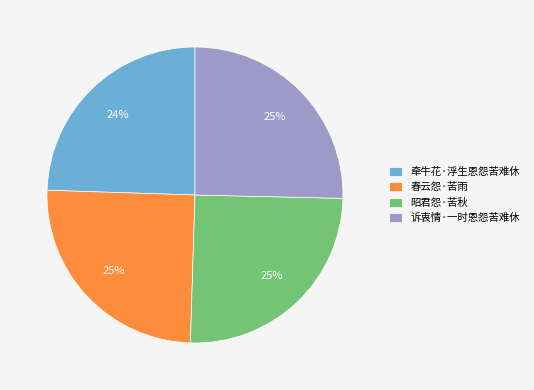

How many slices are in this pie chart?

4